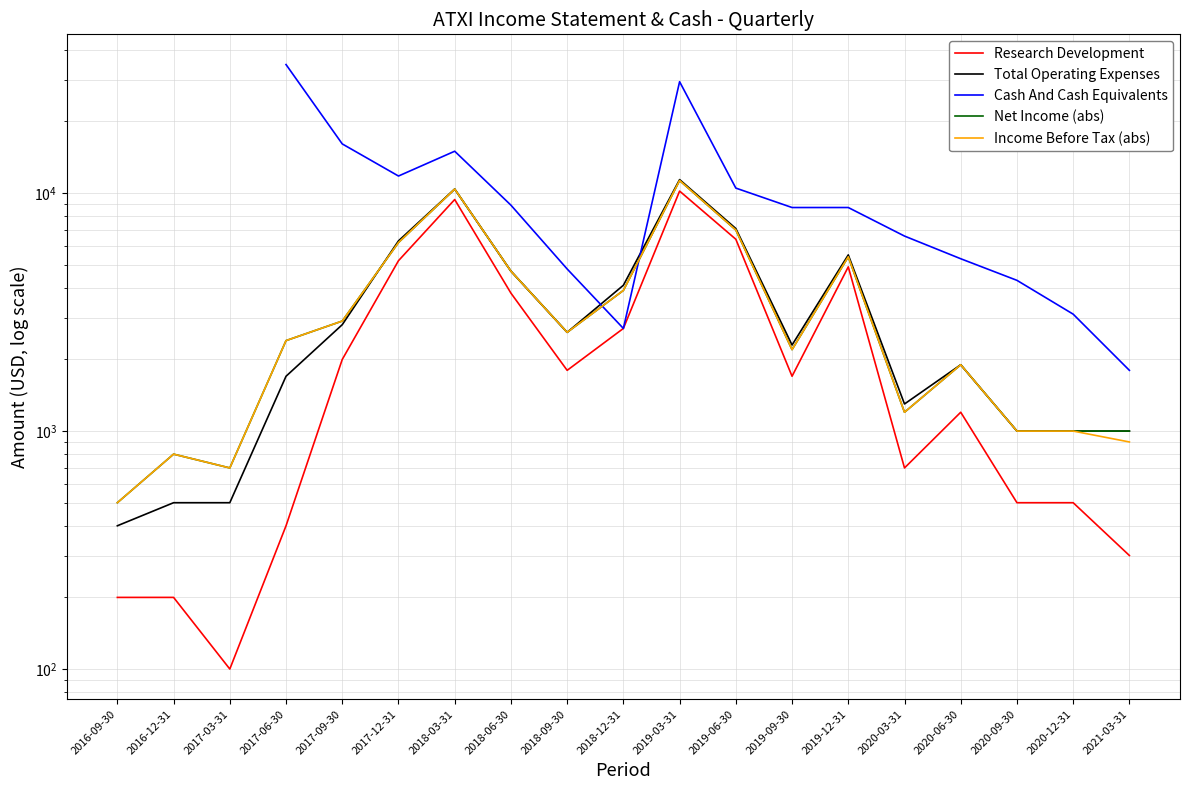

Which category has the lowest value across all series?

2017-03-31